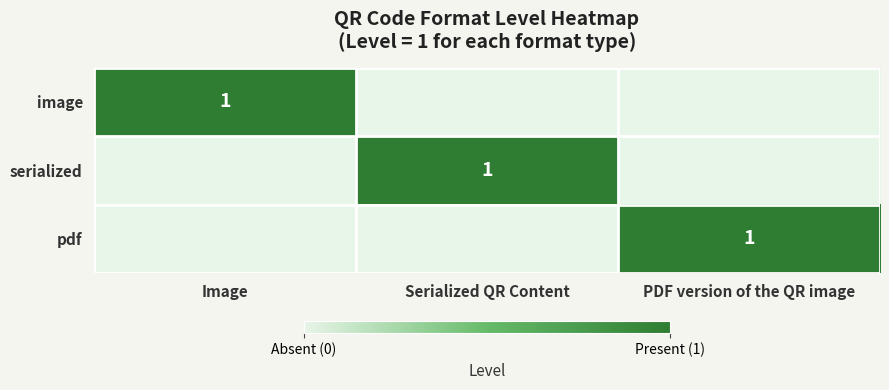

The serialized series shows 0 at Serialized QR Content. True or false?

False